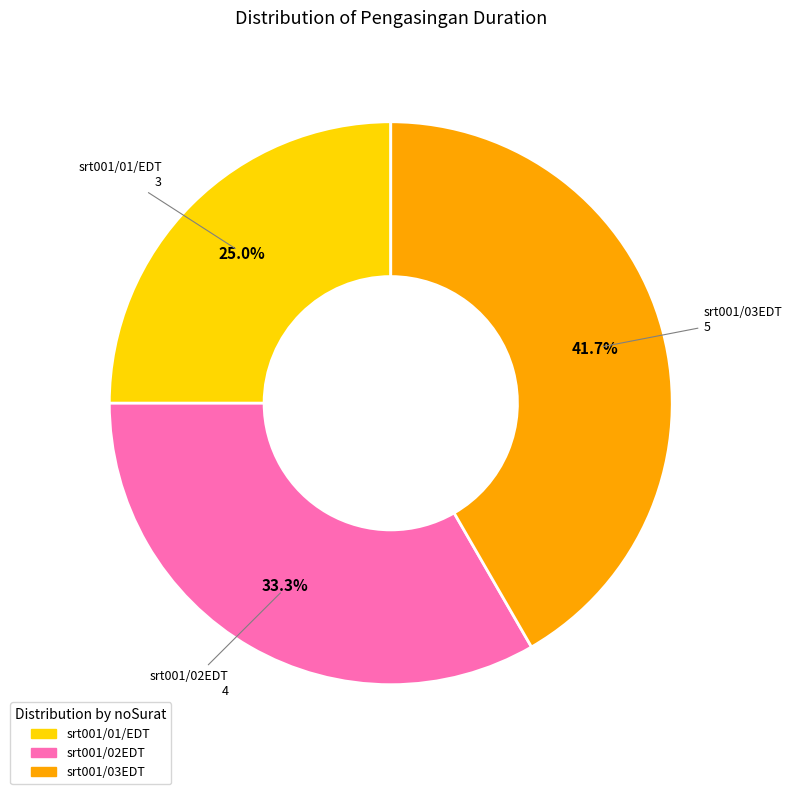

How much of the chart is everything except srt001/01/EDT?

75.0%